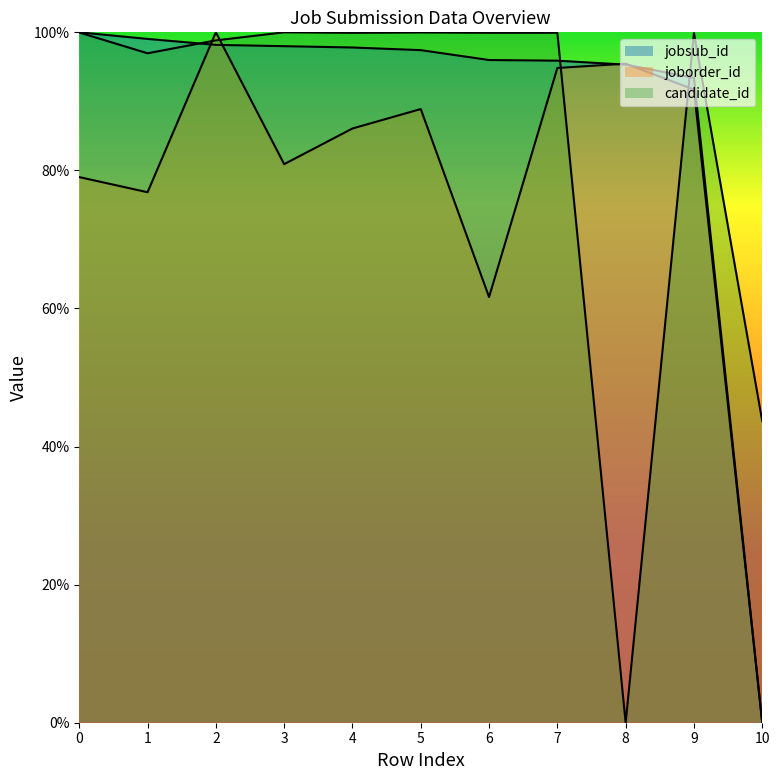

Which series ends up on top after the final intersection of joborder_id and jobsub_id?

jobsub_id